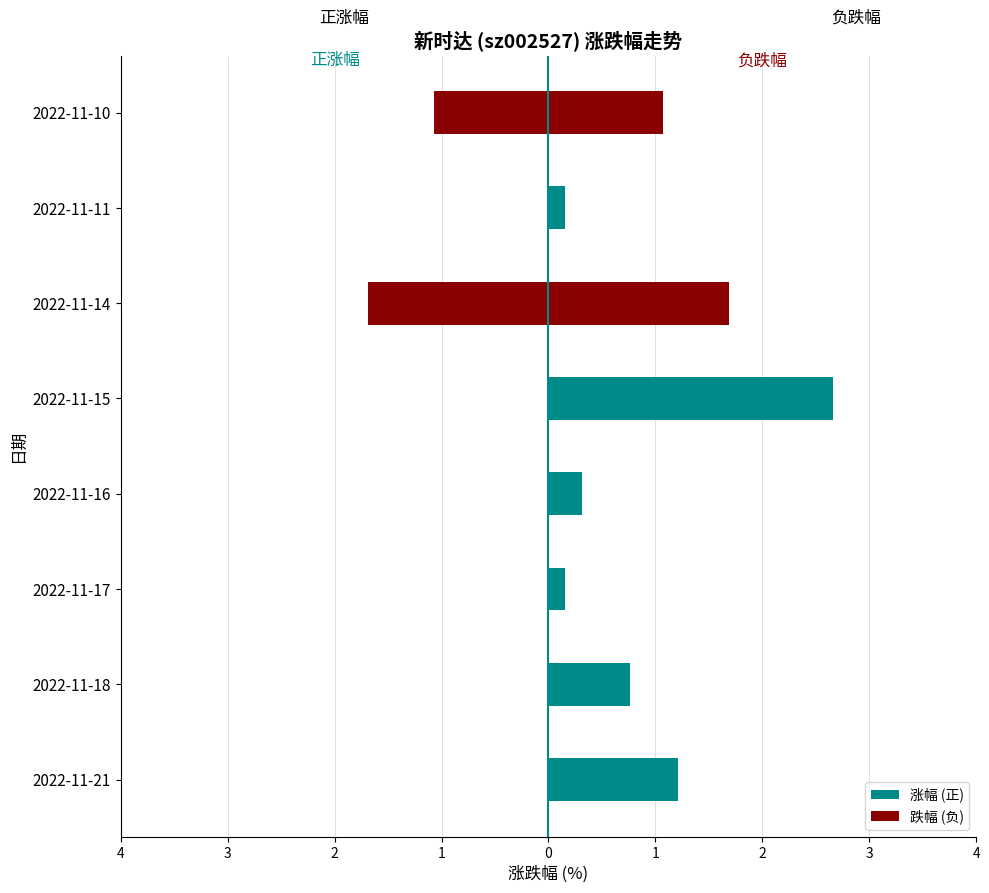

How many bars are there in each group?

2